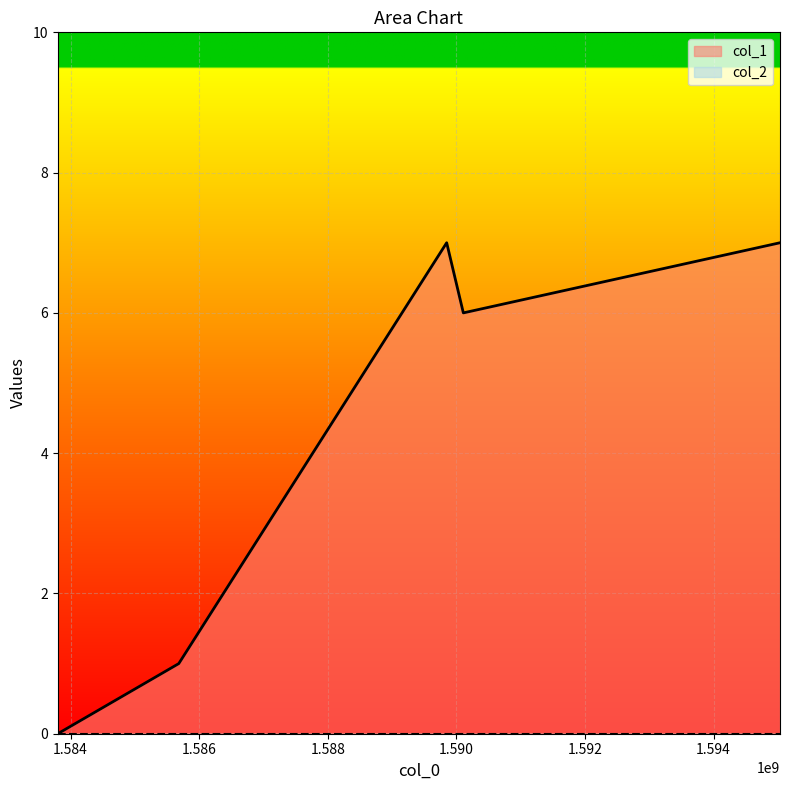

True or false: the data shows 6 at 1590107992.

True